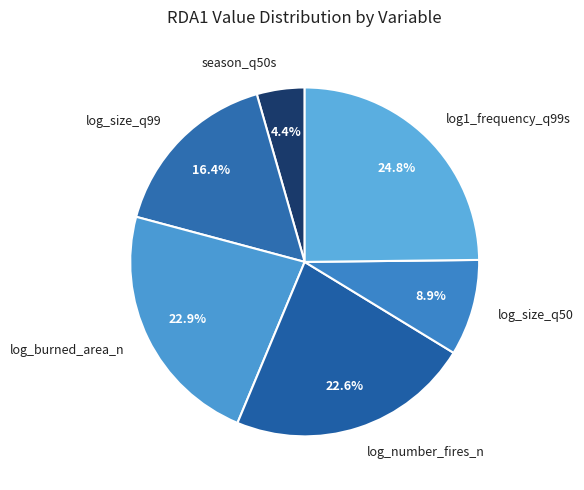

Count the number of slices in the pie.

6